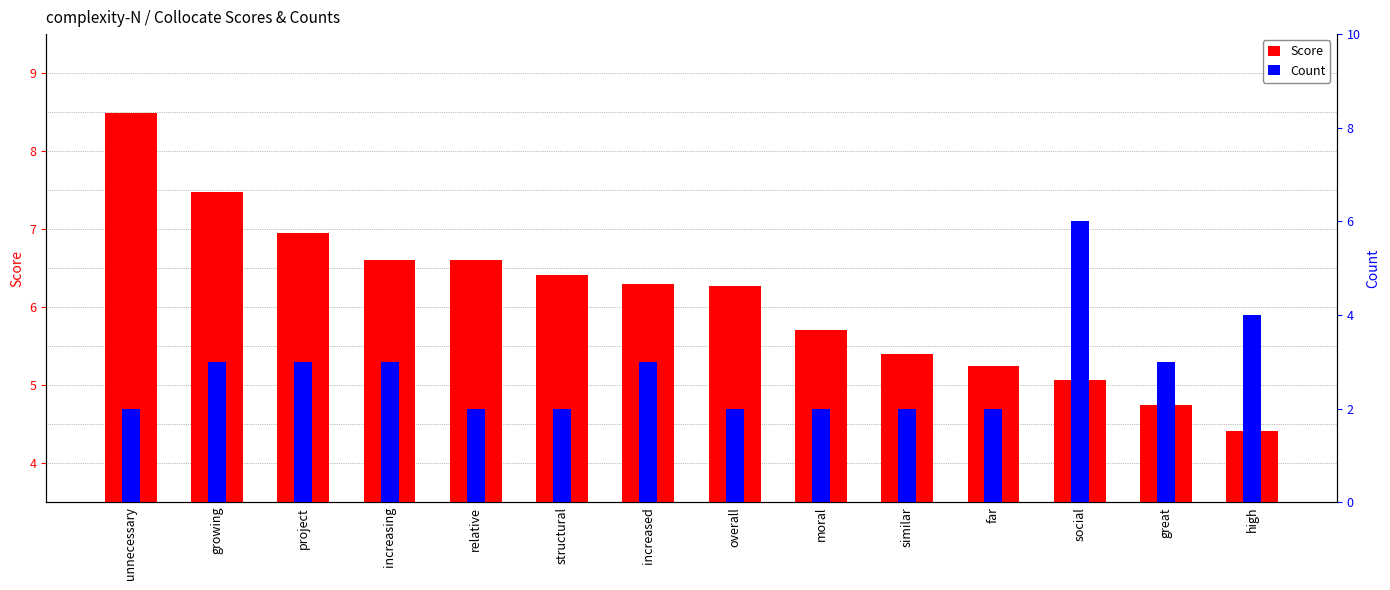

At which label does Count reach its minimum?

unnecessary